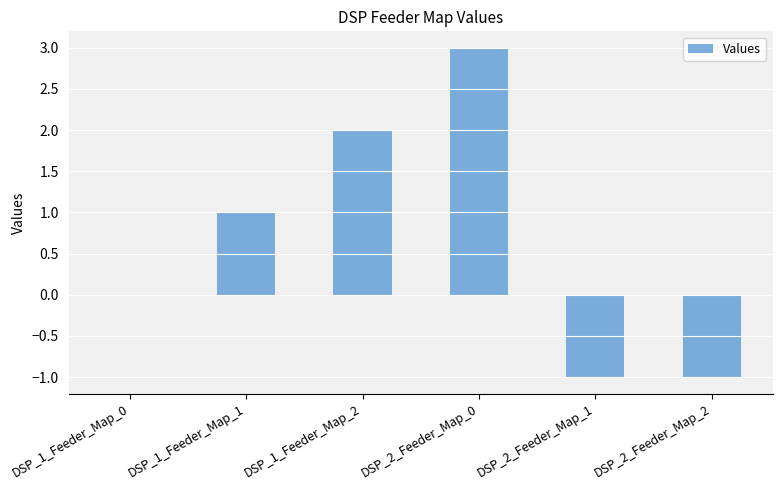

The chart shows a value of 2 at DSP_1_Feeder_Map_2. True or false?

True